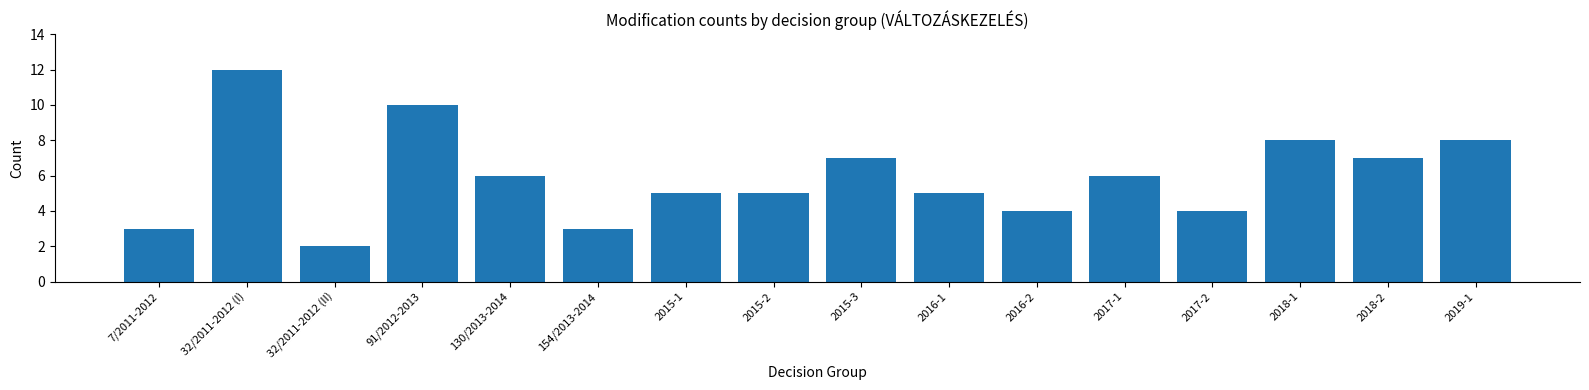

Reading left to right, list all the values displayed in this chart.

7/2011-2012=3	32/2011-2012 (I)=12	32/2011-2012 (II)=2	91/2012-2013=10	130/2013-2014=6	154/2013-2014=3	2015-1=5	2015-2=5	2015-3=7	2016-1=5	2016-2=4	2017-1=6	2017-2=4	2018-1=8	2018-2=7	2019-1=8